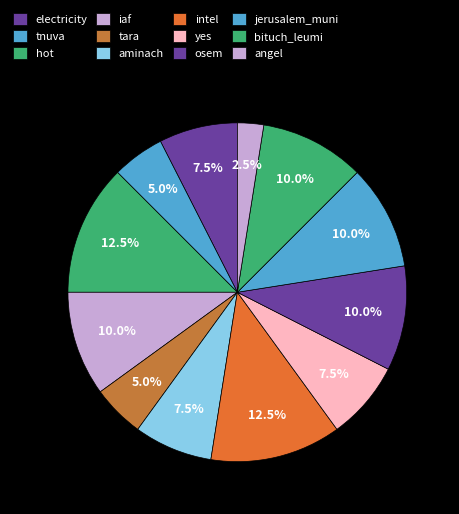

Count the number of slices in the pie.

12